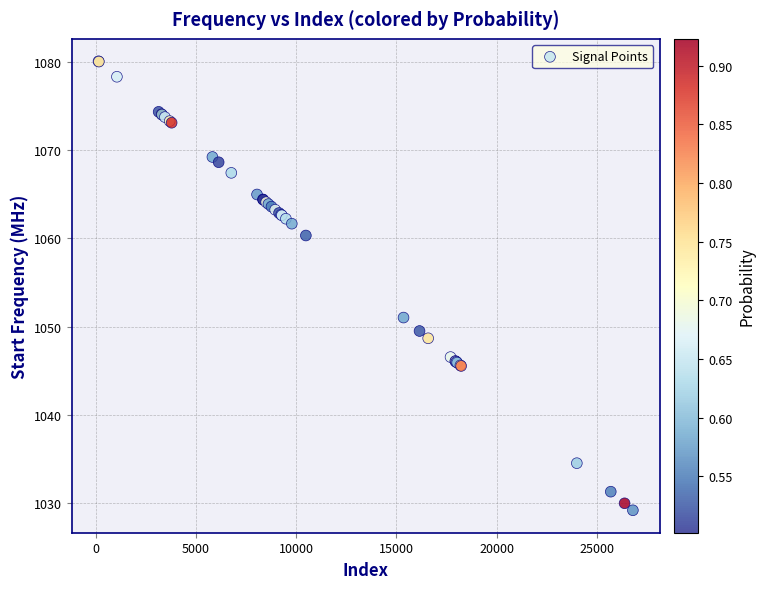

What Y value in the scatter plot is closest to 1054?

1051.0